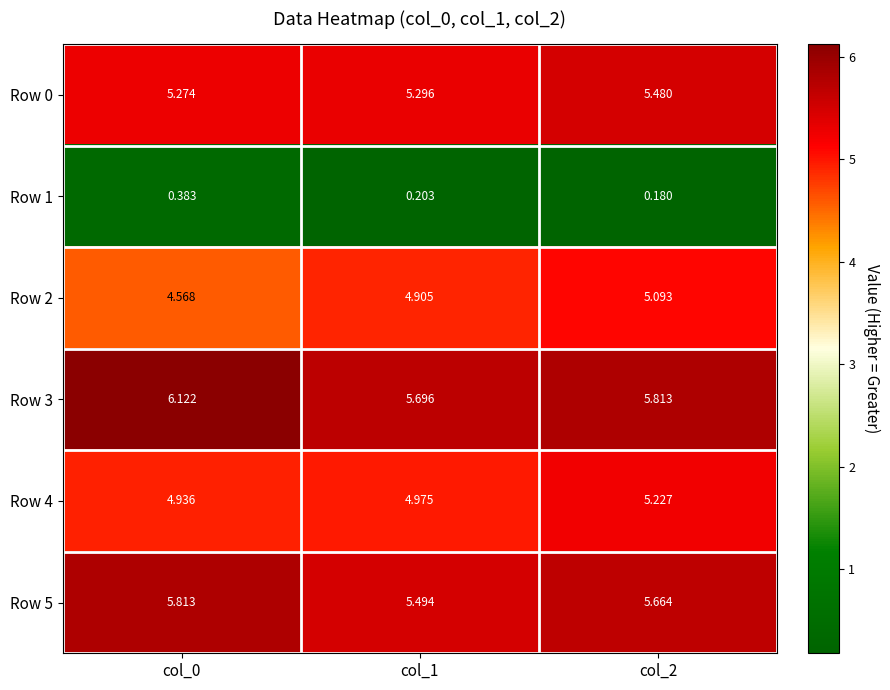

At which category is the sum across all series the highest?

col_2